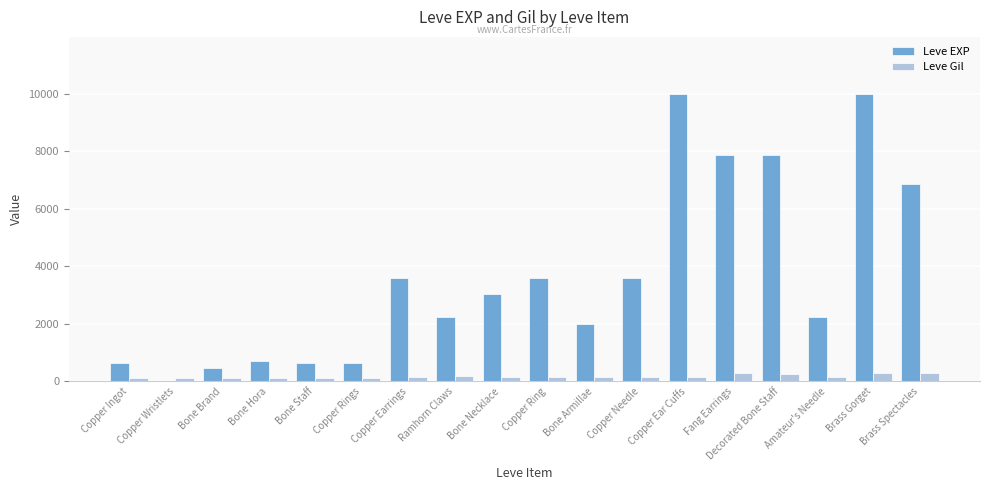

What is the maximum value shown in the chart?

9990